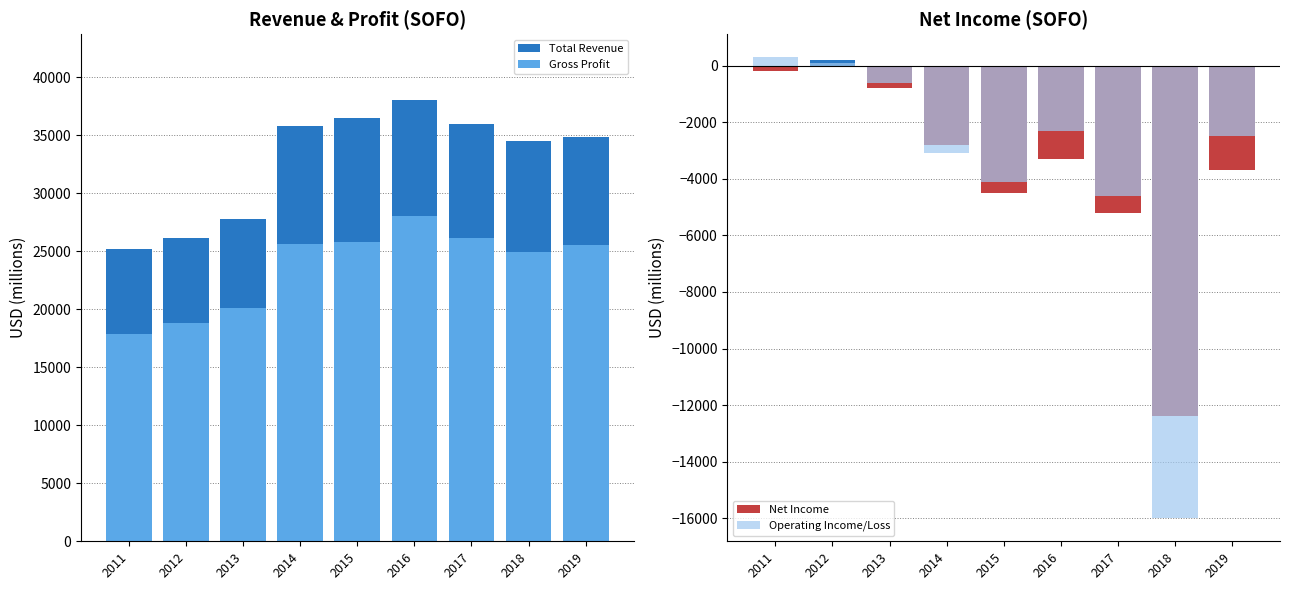

Are the bars horizontal?

No